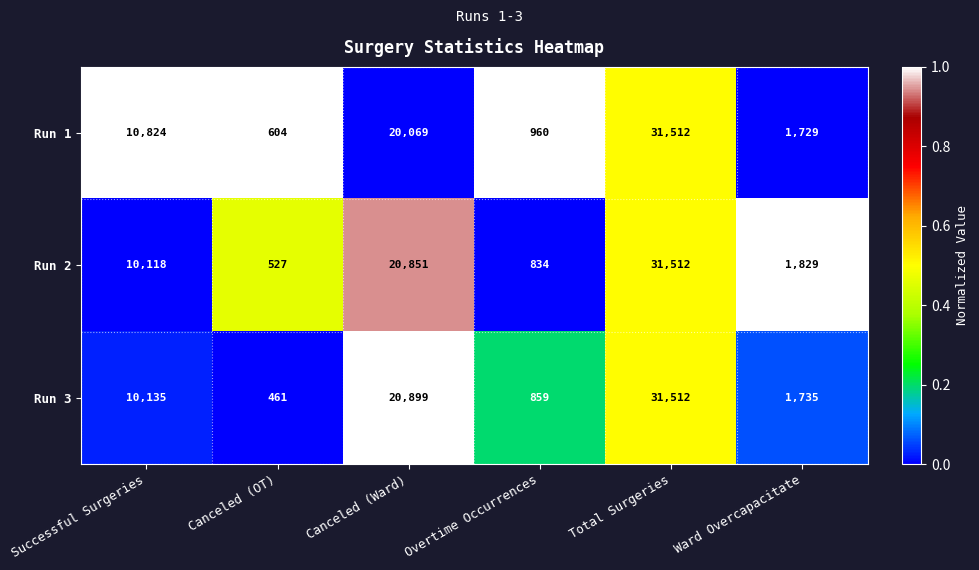

Reading left to right, transcribe all the data shown in this chart.

Run 1: 10824	604	20069	960	31512	1729
Run 2: 10118	527	20851	834	31512	1829
Run 3: 10135	461	20899	859	31512	1735